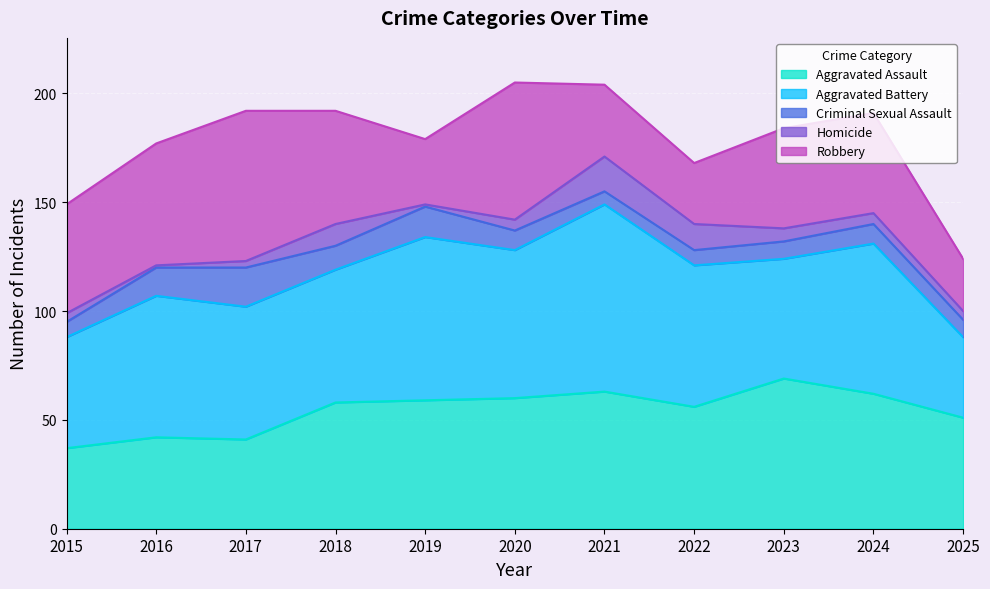

What are all the series names shown in the legend?

Aggravated Assault, Aggravated Battery, Criminal Sexual Assault, Homicide, Robbery